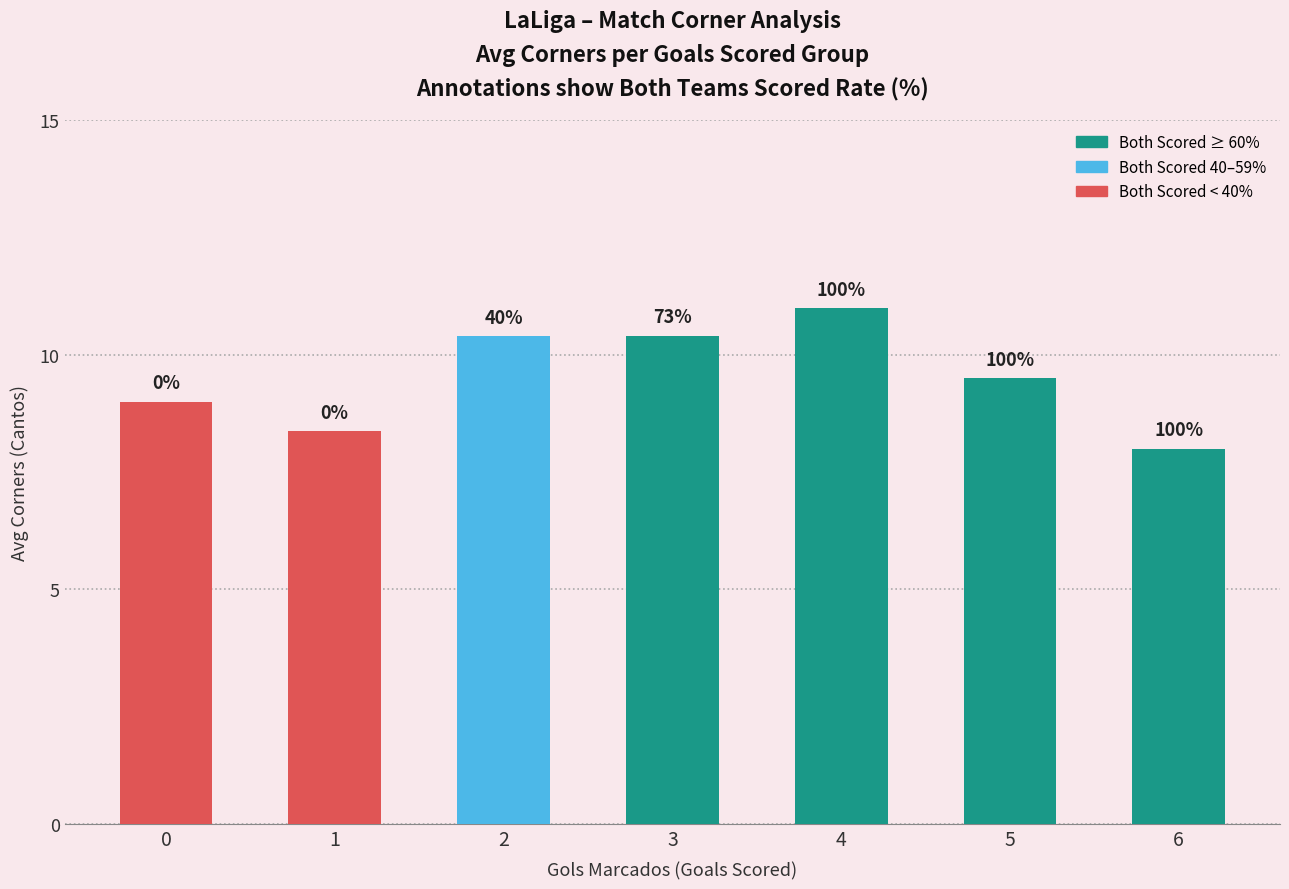

What is the greatest value displayed?

11.0